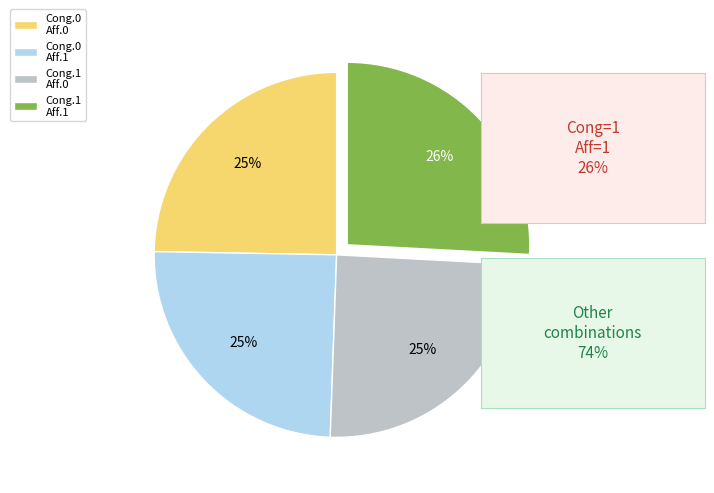

To the nearest percent, what percentage of the pie is Cong.0 Aff.0?

25%